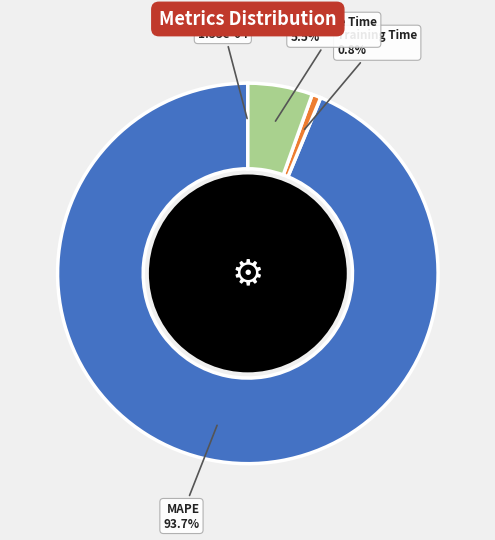

Which has a higher value, MAPE or Inference Time?

MAPE